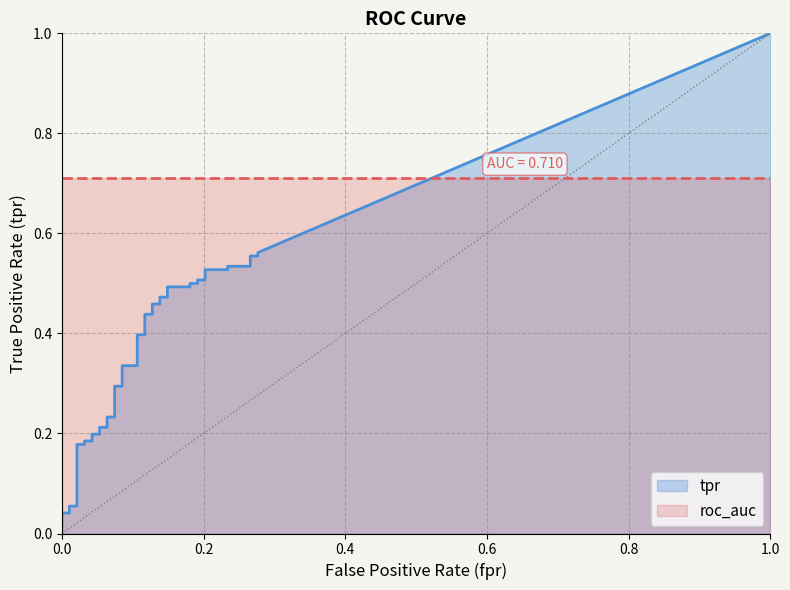

Which series has the largest total across all categories?

roc_auc